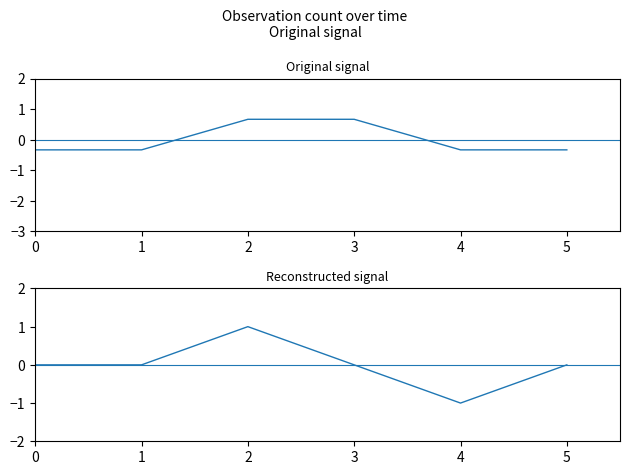

Reading left to right, extract all data points from this chart.

count: 0=-0.3	1=-0.3	2=0.7	3=0.7	4=-0.3	5=-0.3
reconstructed: 0=0.0	1=0.0	2=1.0	3=0.0	4=-1.0	5=0.0